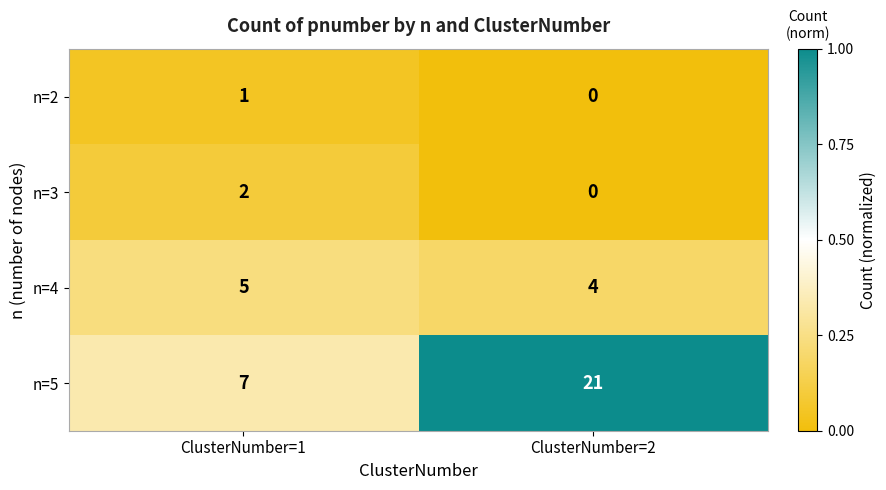

Rank the series by their maximum value, from highest to lowest.

n=5, n=4, n=3, n=2